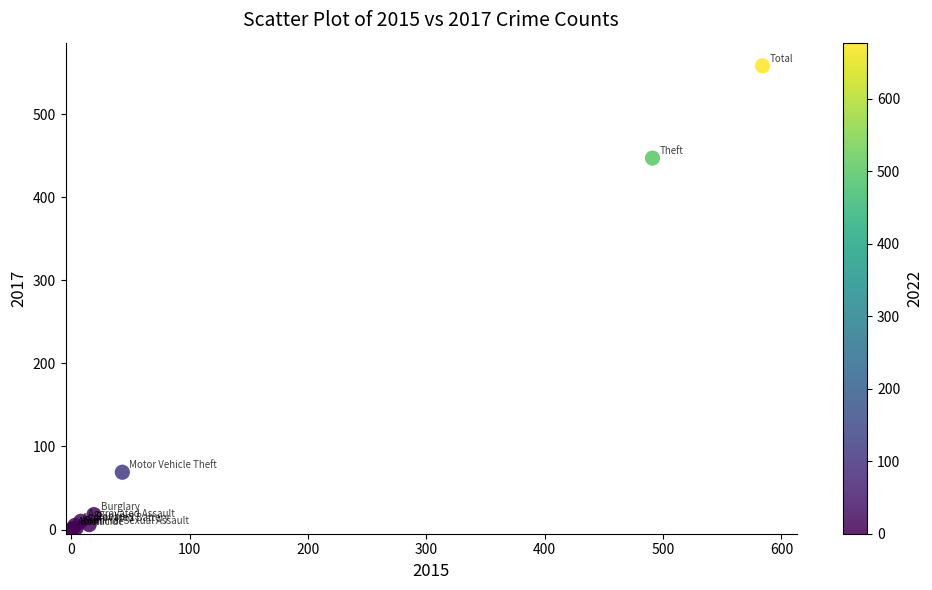

What Y value in the scatter plot is closest to 279?

447